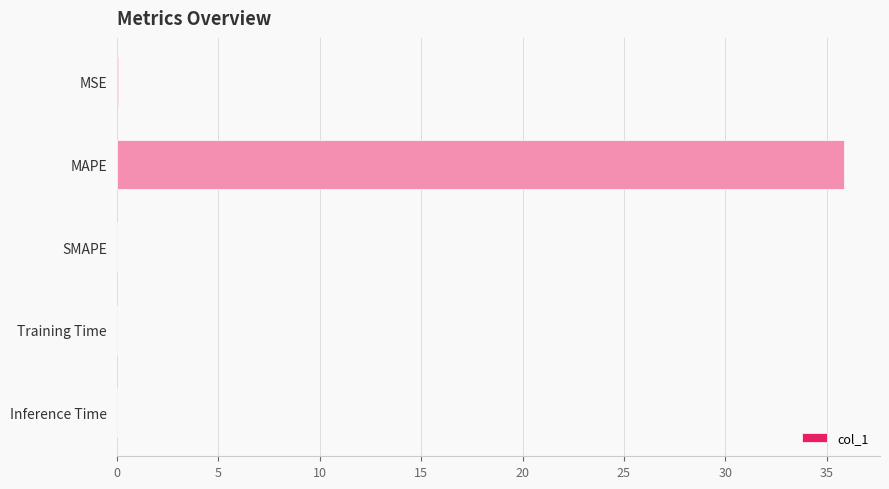

At which category does the chart reach its peak across all series?

MAPE